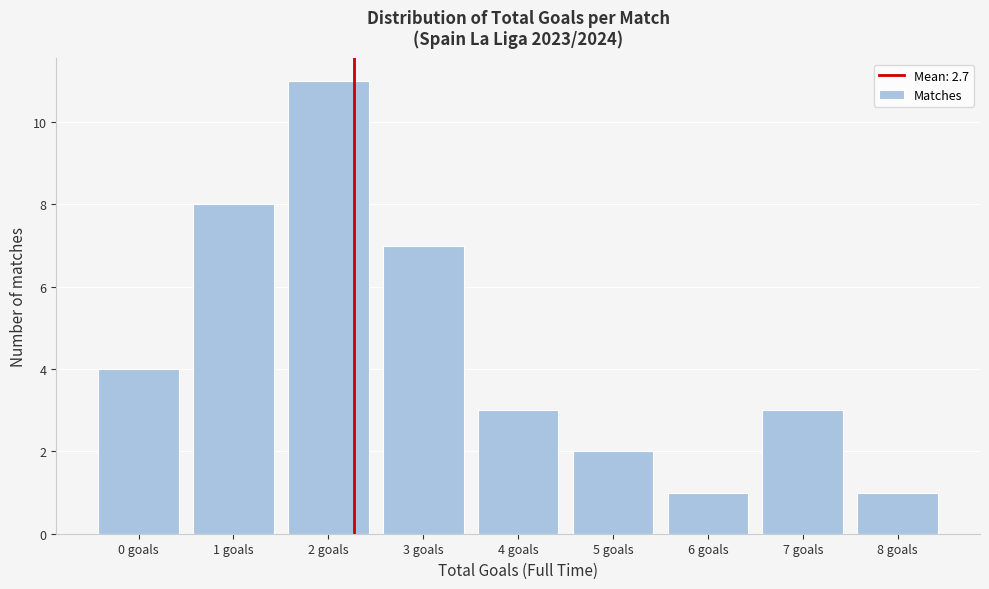

Reading right to left, list all the values displayed in this chart.

8 goals=1	7 goals=3	6 goals=1	5 goals=2	4 goals=3	3 goals=7	2 goals=11	1 goals=8	0 goals=4